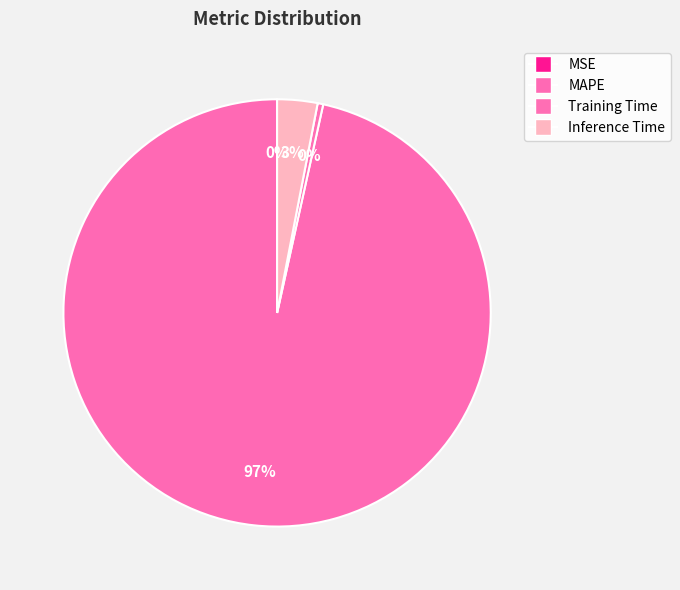

Is it true that Inference Time is 3% of the pie?

True